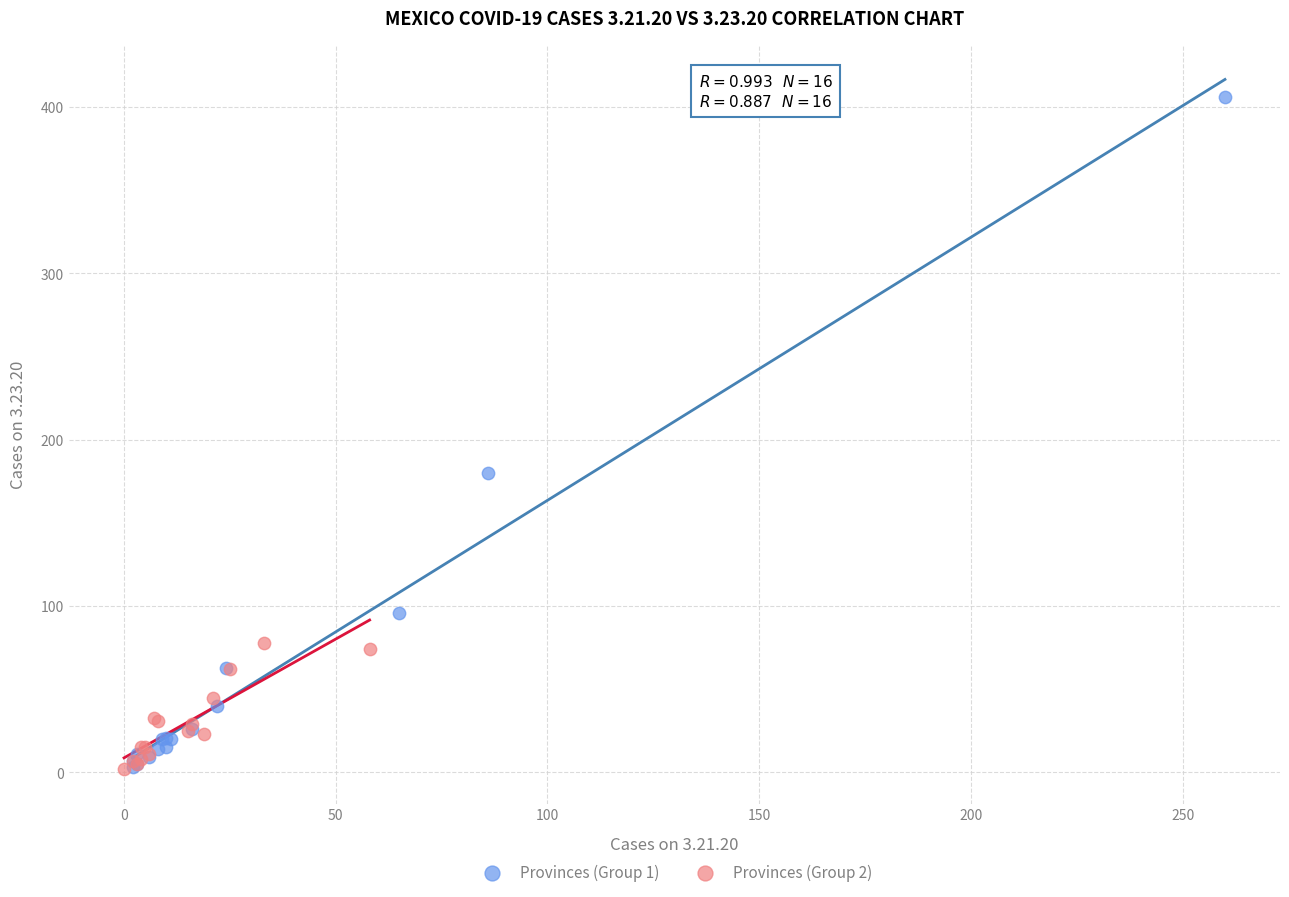

Which series has the largest Y range (max minus min)?

Provinces (Group 1)